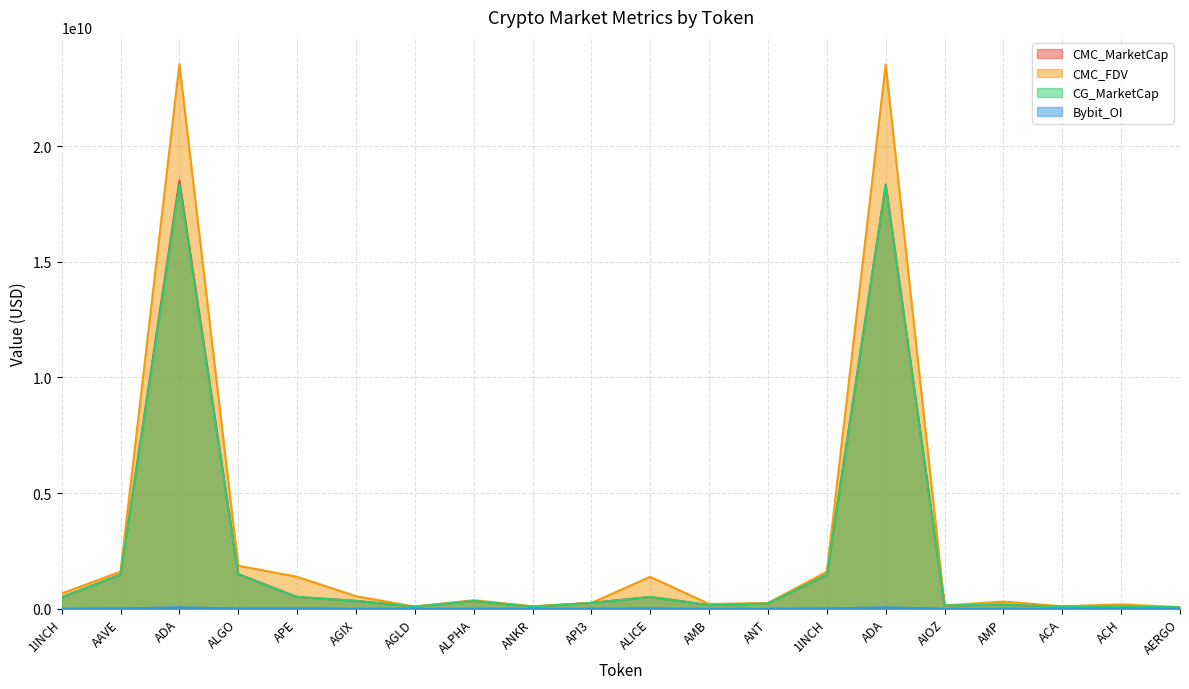

Does the chart display data point markers on the line(s)?

No